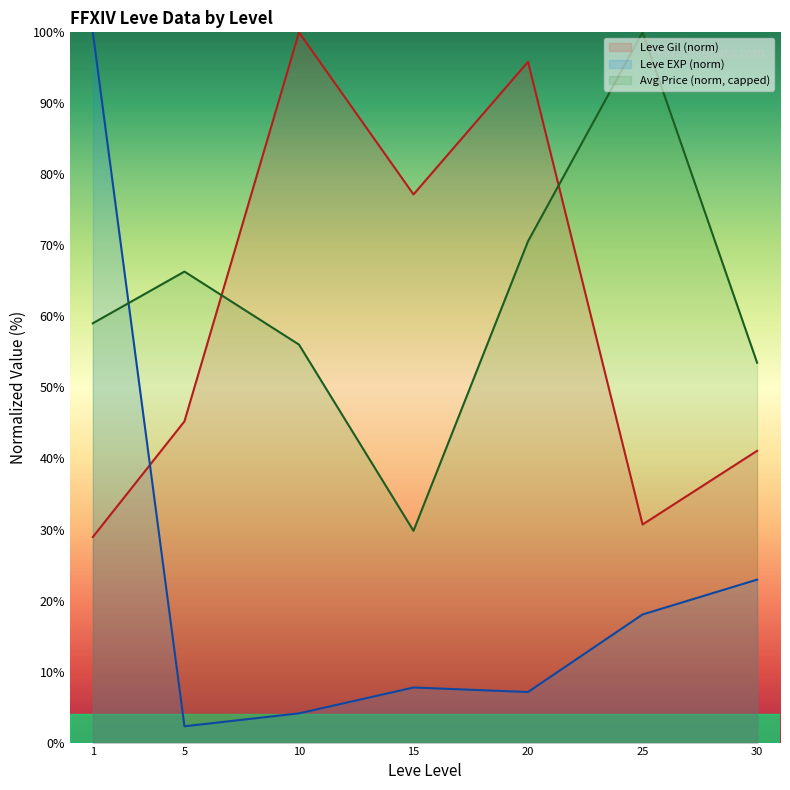

What is the highest value of the Leve EXP (norm) series?

100.0